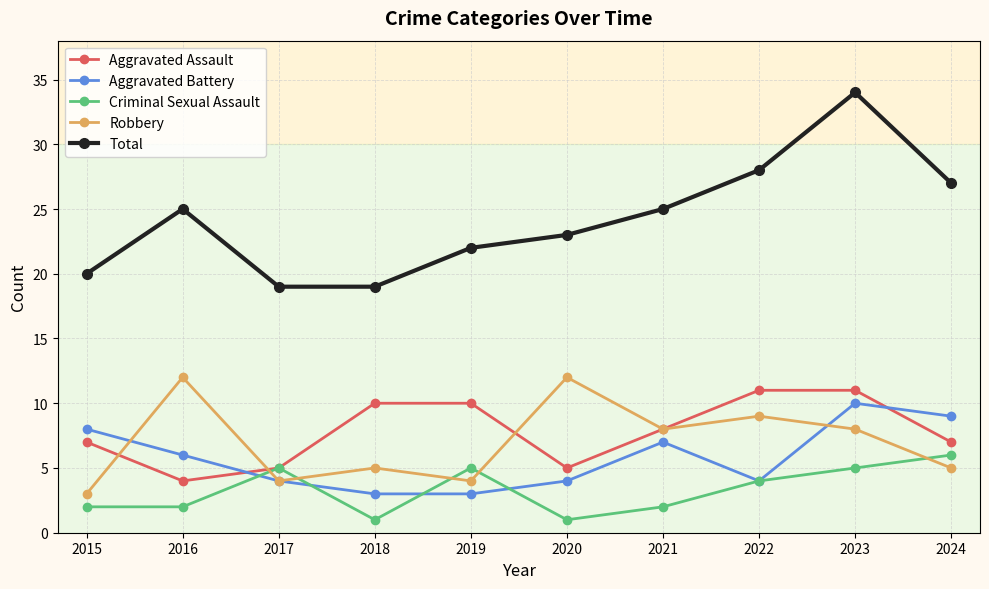

Is the value of Total at 2021 greater than the value of Aggravated Assault at 2022?

Yes